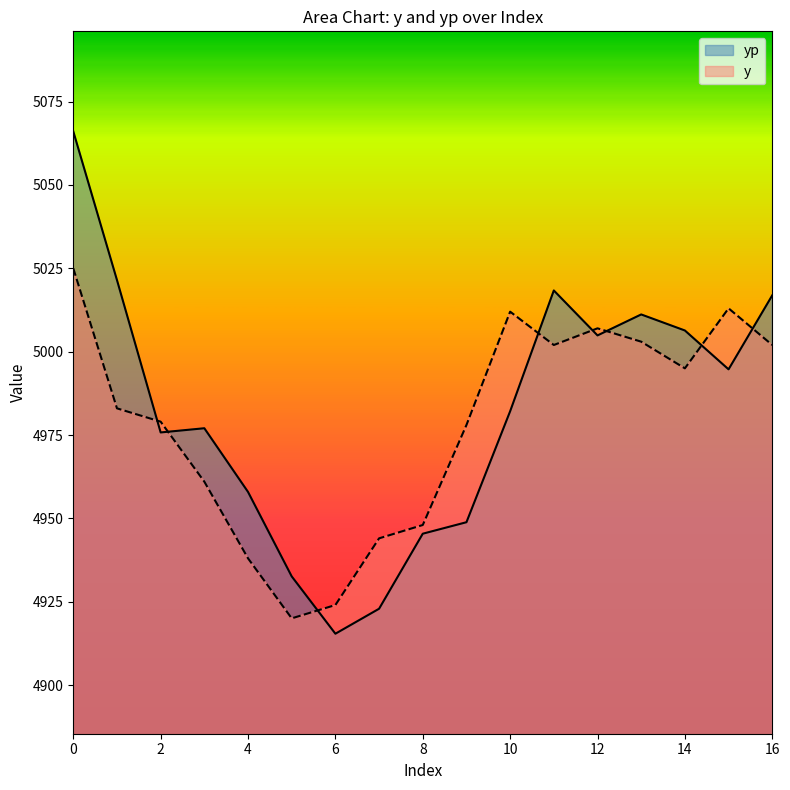

Rank the categories by yp value from lowest to highest.

6, 7, 5, 8, 9, 4, 2, 3, 10, 15, 12, 14, 13, 16, 11, 1, 0